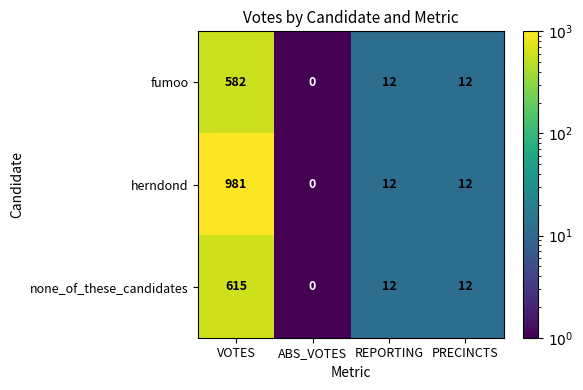

What is the total value across all series at PRECINCTS?

36